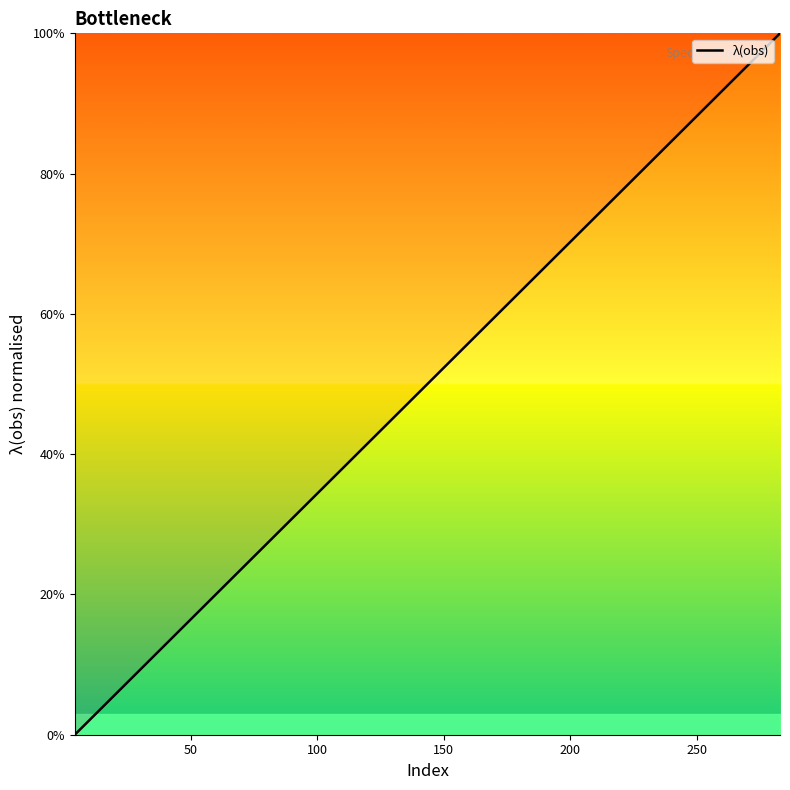

What is the maximum value shown in the chart?

100.0